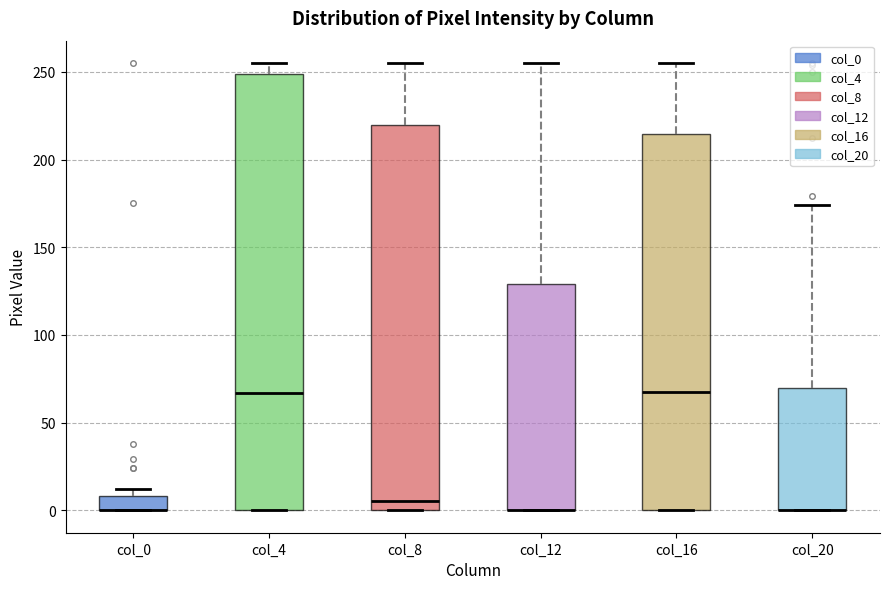

Reading left to right, read every box against the y-axis: the position of its median line, the range the box covers, and the ends of its whiskers. The values are not printed on the chart, so give them approximately, as read against the axis.

col_0: median 0 (drawn on the box's lower edge), box 0 to 10, whiskers 0 to 10 (just above the box's upper edge)
col_4: median 65, box 0 to 250, whiskers 0 to 255
col_8: median 5, box 0 to 220, whiskers 0 to 255
col_12: median 0 (drawn on the box's lower edge), box 0 to 130, whiskers 0 to 255
col_16: median 70, box 0 to 215, whiskers 0 to 255
col_20: median 0 (drawn on the box's lower edge), box 0 to 70, whiskers 0 to 175